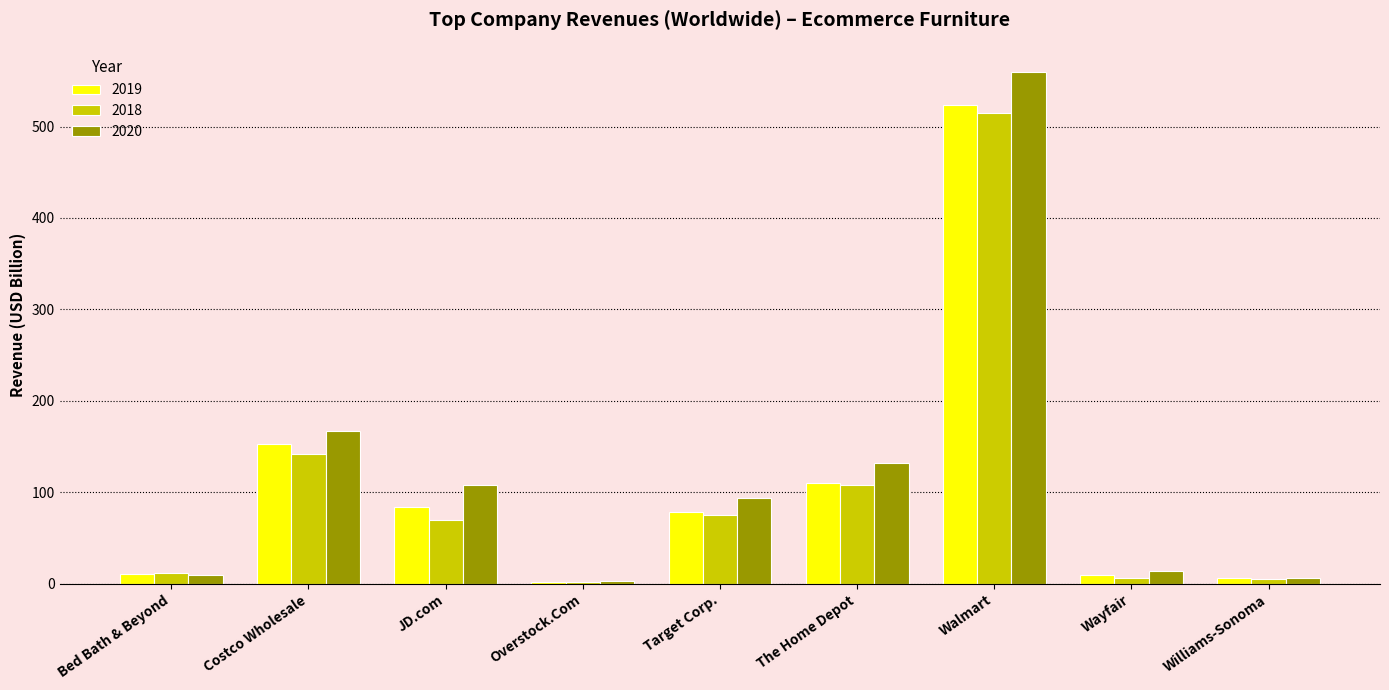

Is it true that 2018 equals 770.3 at Walmart?

False